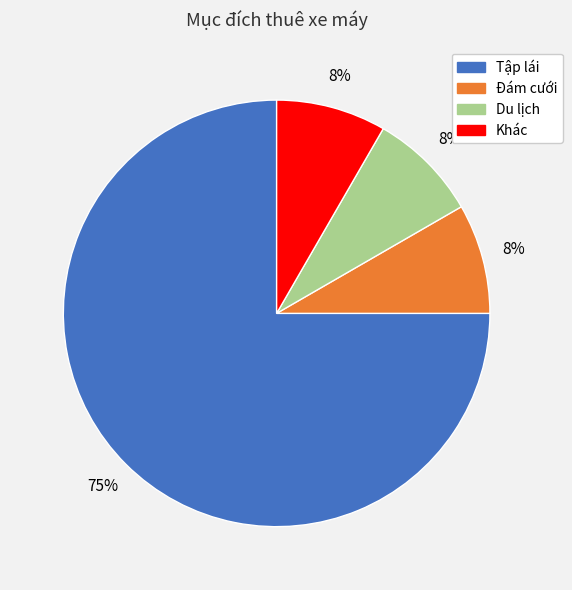

Is the sum of Du lịch and Khác greater than half?

No